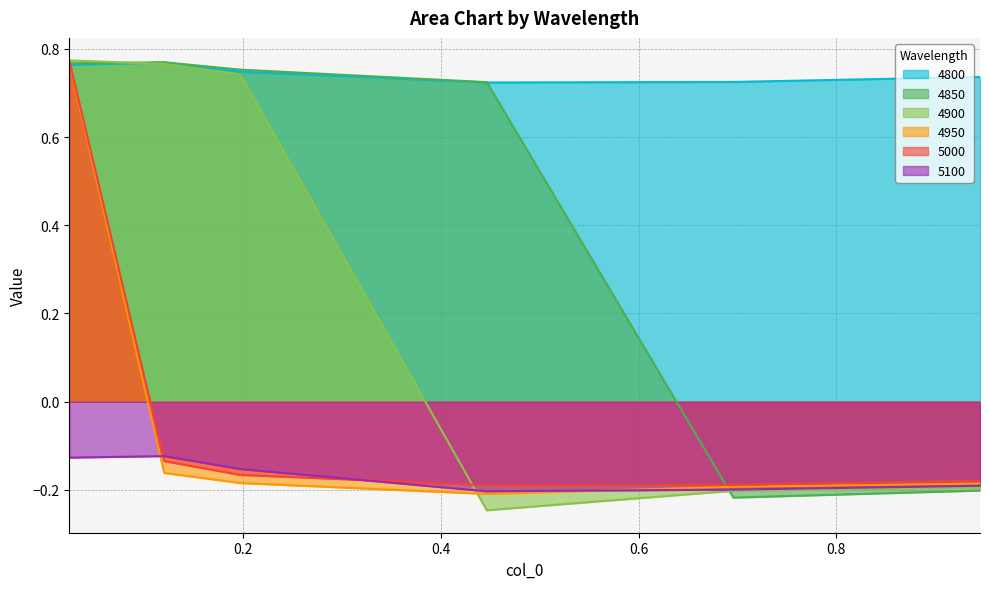

Where is 4850 nearest to the value 0?

0.9452054794520548